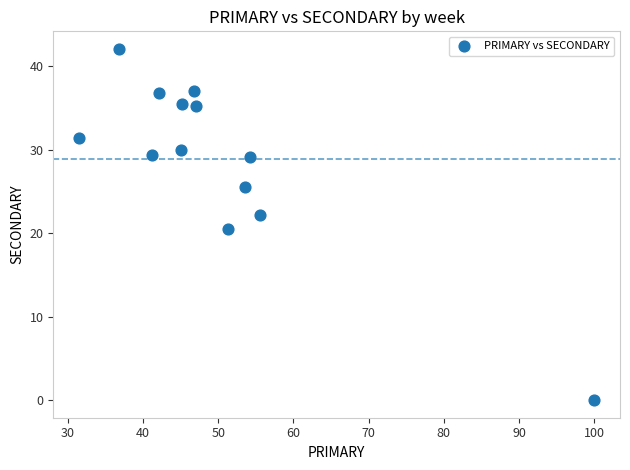

What Y value in the scatter plot is closest to 21?

20.5